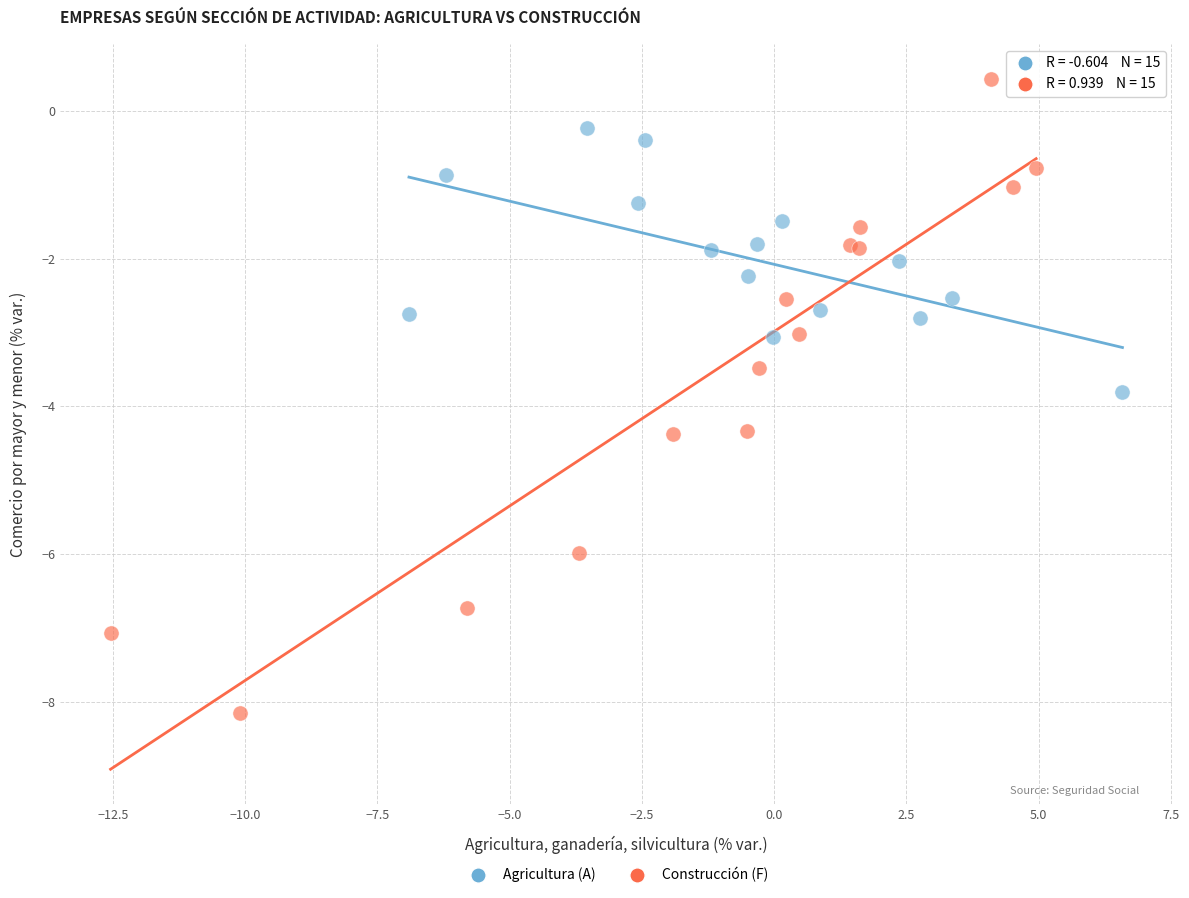

Which series contains the highest Y value?

Construcción (F)